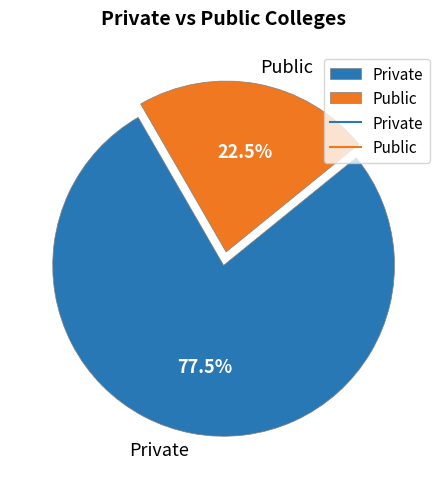

What portion of the pie excludes Private?

22.5%